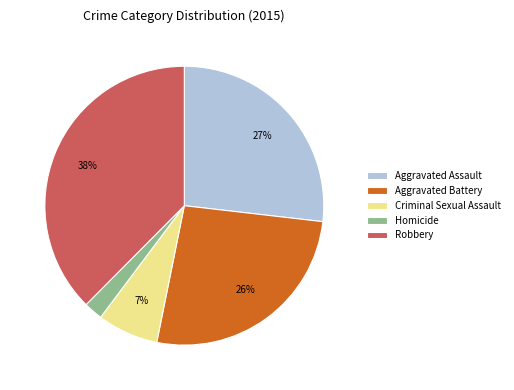

What percentage is the Robbery slice, to the nearest percent?

38%